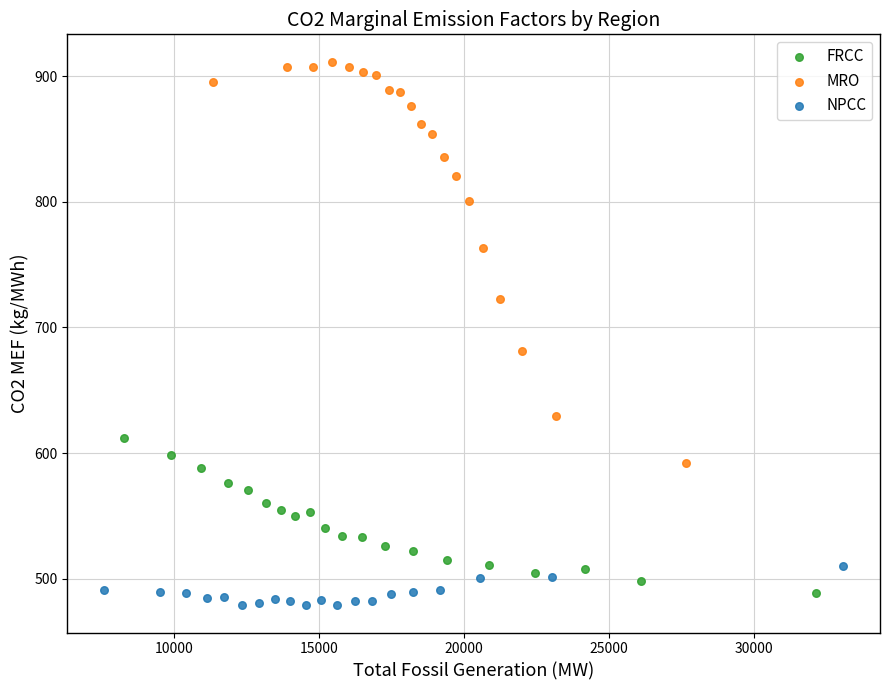

Which series has the largest Y range (max minus min)?

MRO